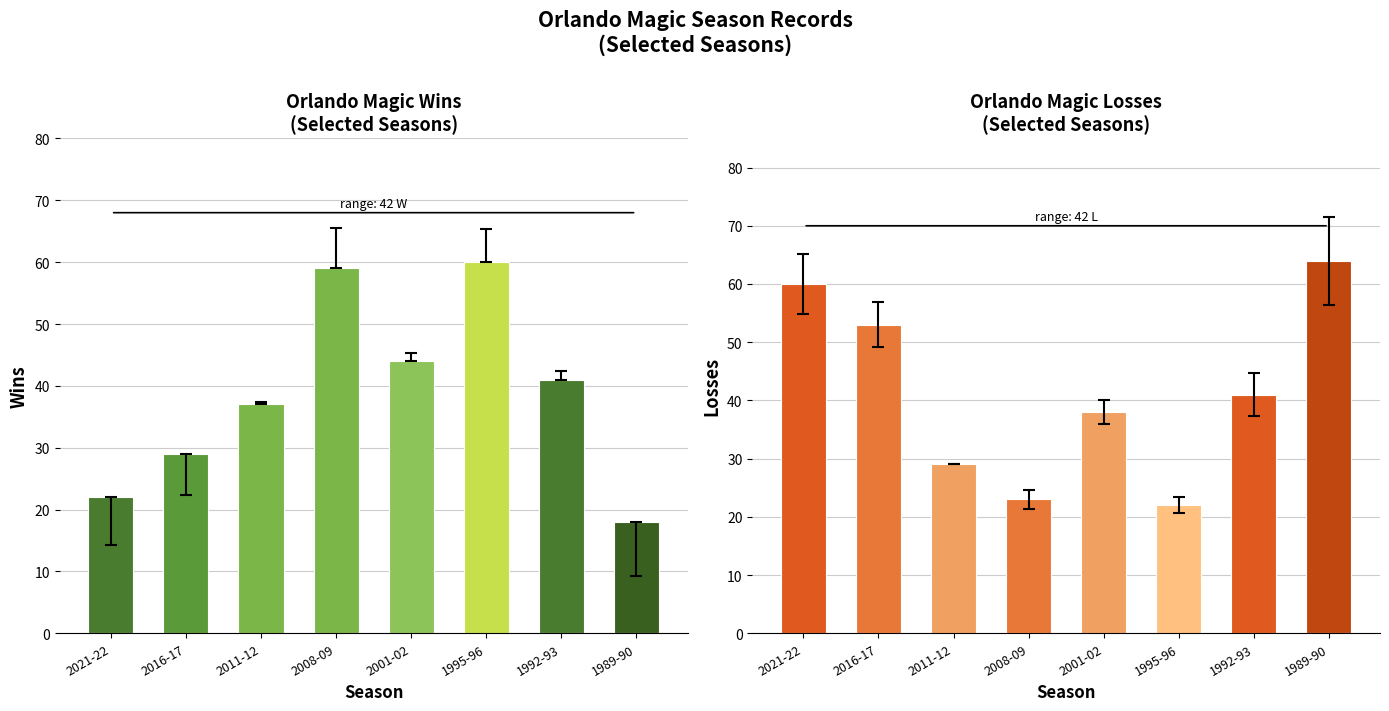

Reading left to right, list all the values displayed in this chart.

Wins: 22	29	37	59	44	60	41	18
Losses: 60	53	29	23	38	22	41	64